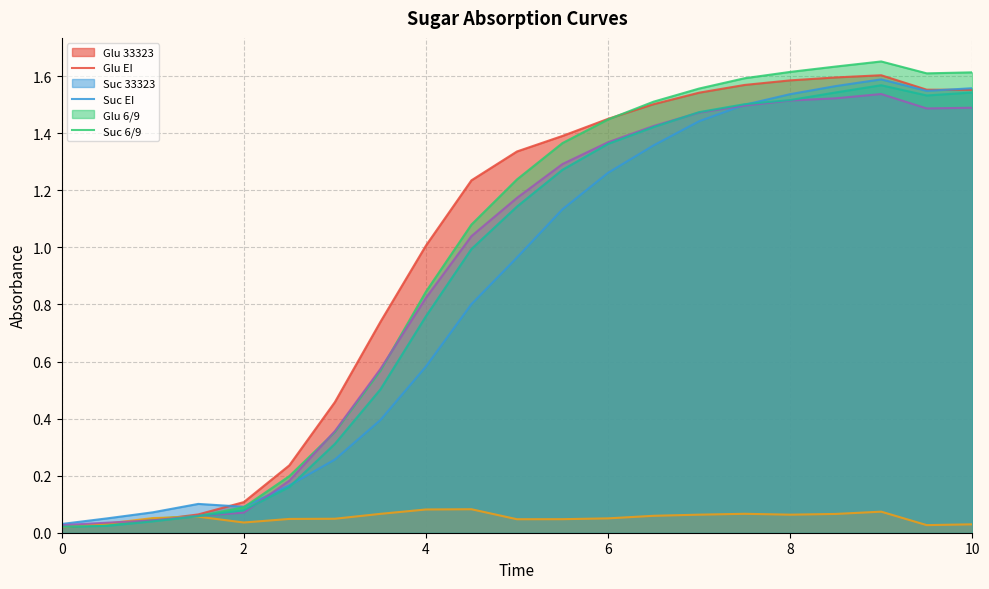

At which category is the sum across all series the highest?

9